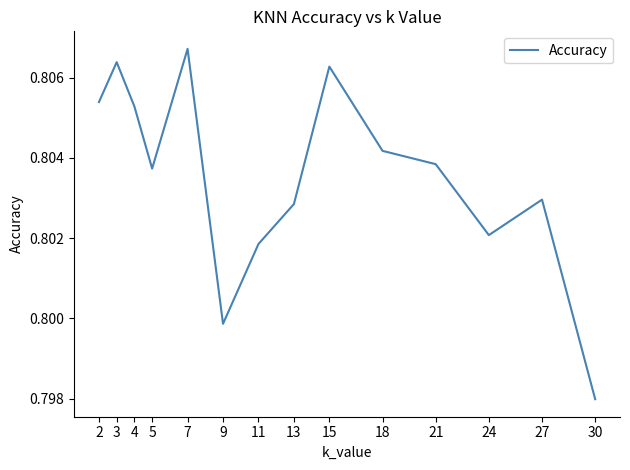

At which category does the chart reach its minimum across all series?

30